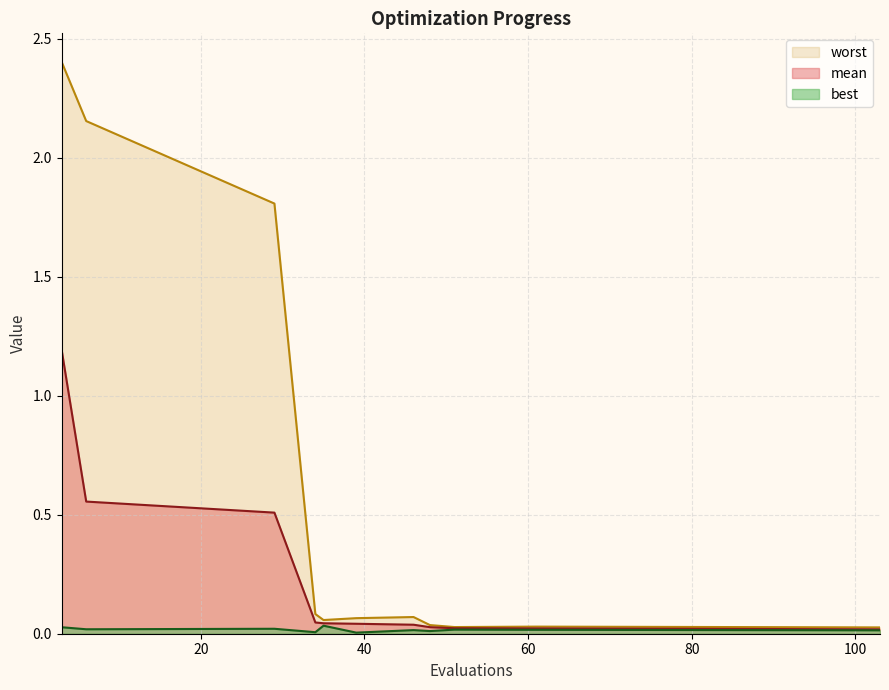

Rank the series at 51 from highest to lowest value.

worst, mean, best